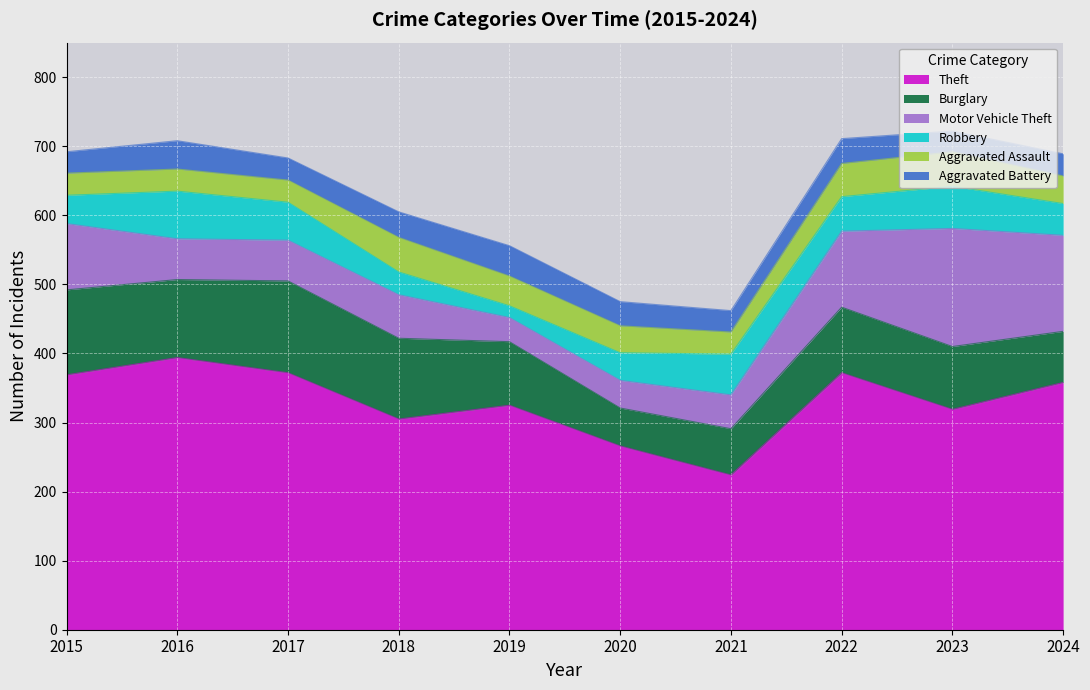

What is the difference between the maximum and minimum values in the Aggravated Battery series?

14